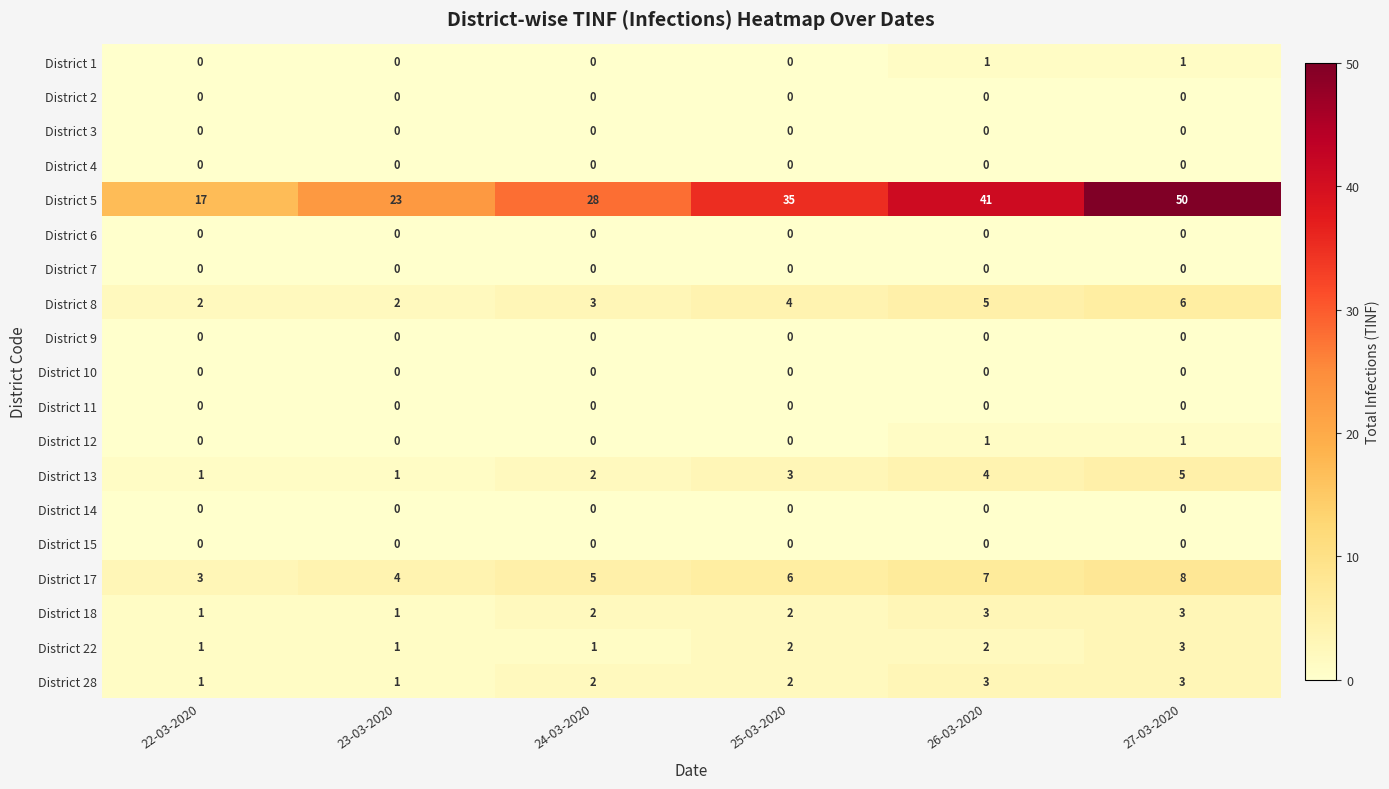

The District 8 series shows 5 at 26-03-2020. True or false?

True